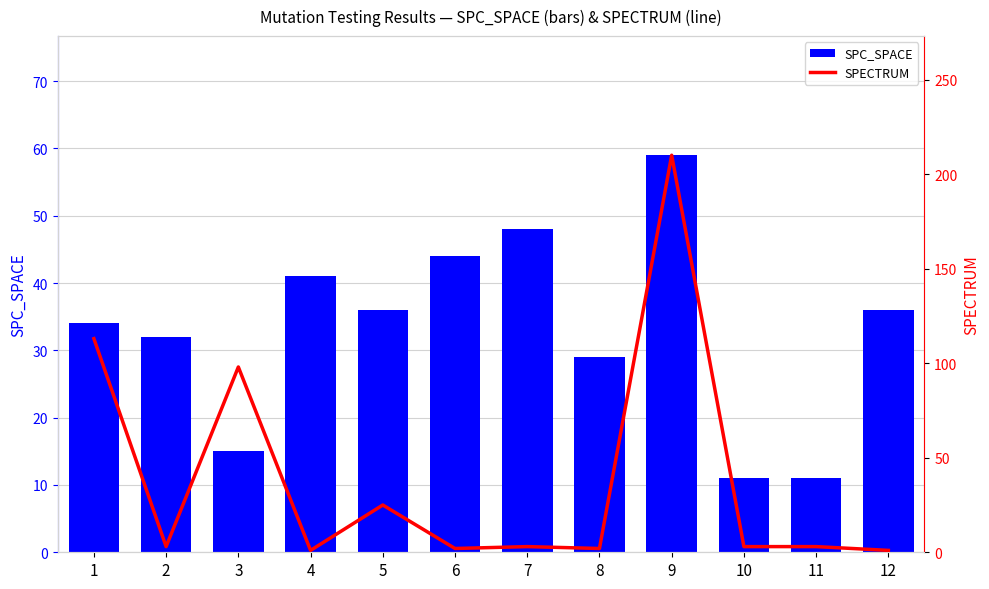

At which label does SPECTRUM reach its minimum?

4